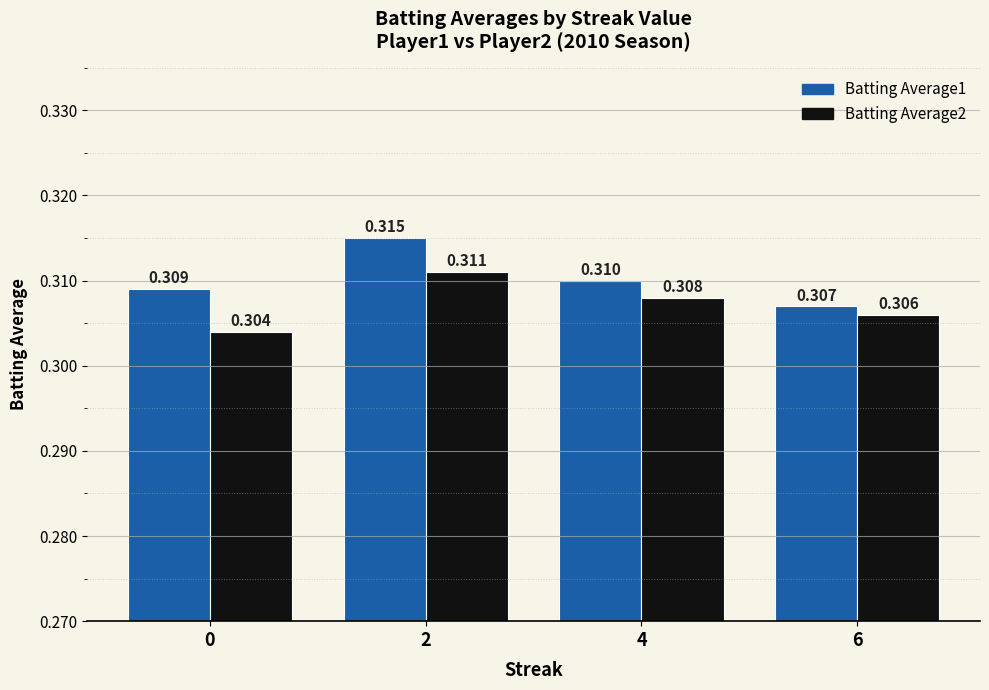

Which label corresponds to the largest value in the chart?

2